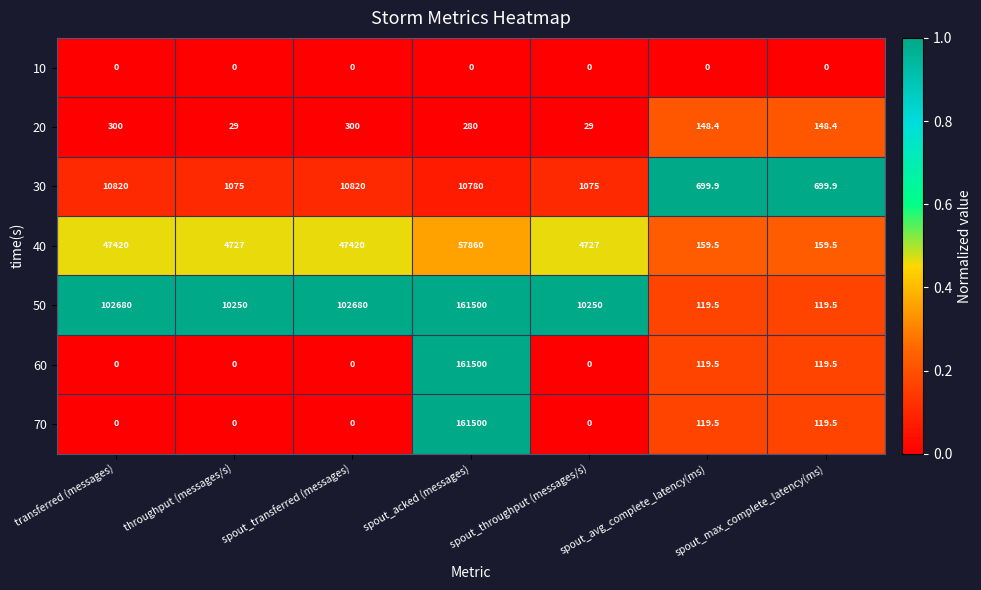

The value of 30 at spout_transferred (messages) is 3244.8. True or false?

False